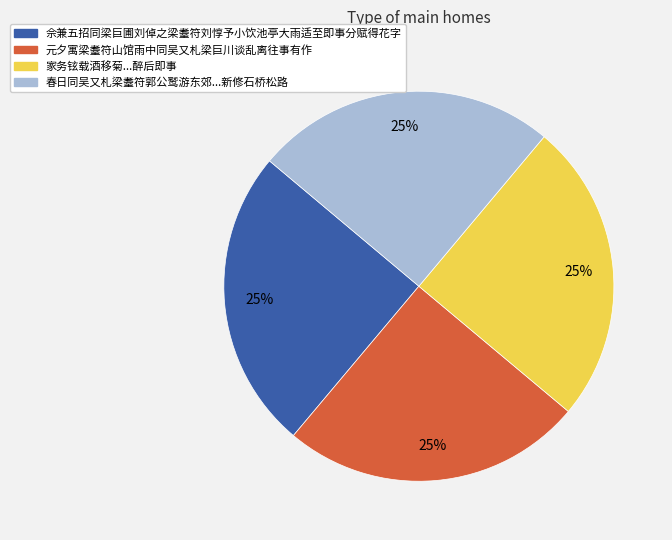

Is there any slice that represents more than half of the pie?

No